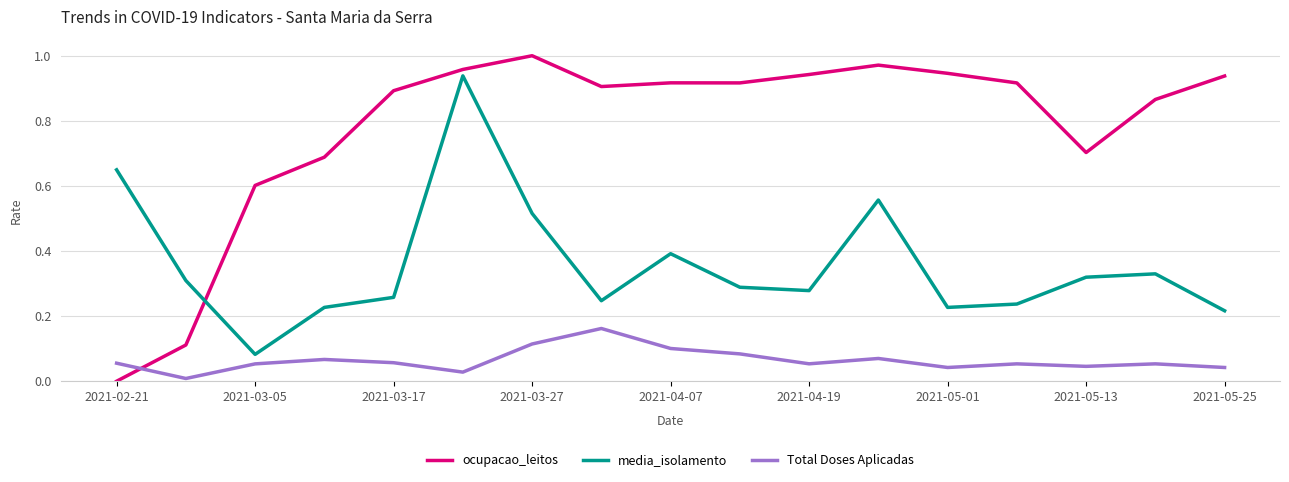

Rank the series by their maximum value, from lowest to highest.

Total Doses Aplicadas, media_isolamento, ocupacao_leitos